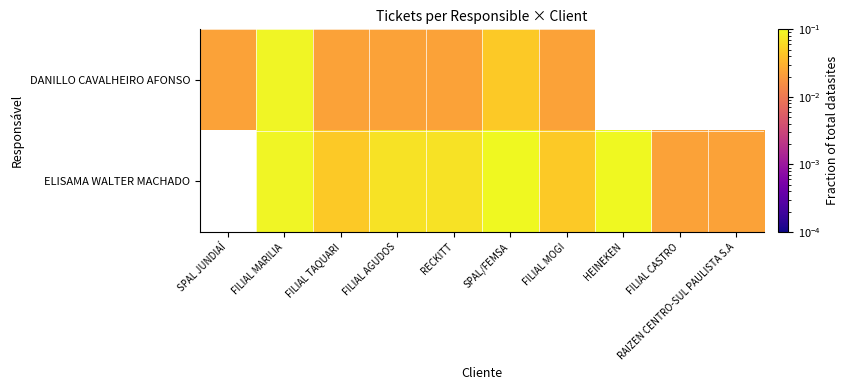

Which series changed the most between FILIAL TAQUARI and FILIAL MOGI?

DANILLO CAVALHEIRO AFONSO